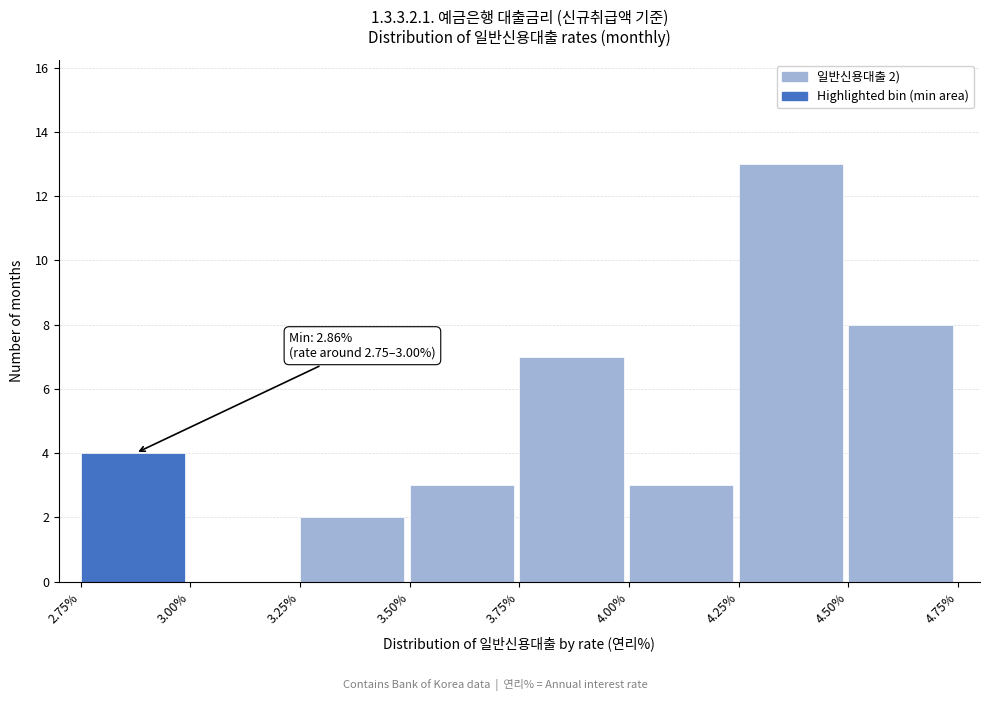

Over which range of the x-axis is the bar tallest?

4.25% to 4.50%